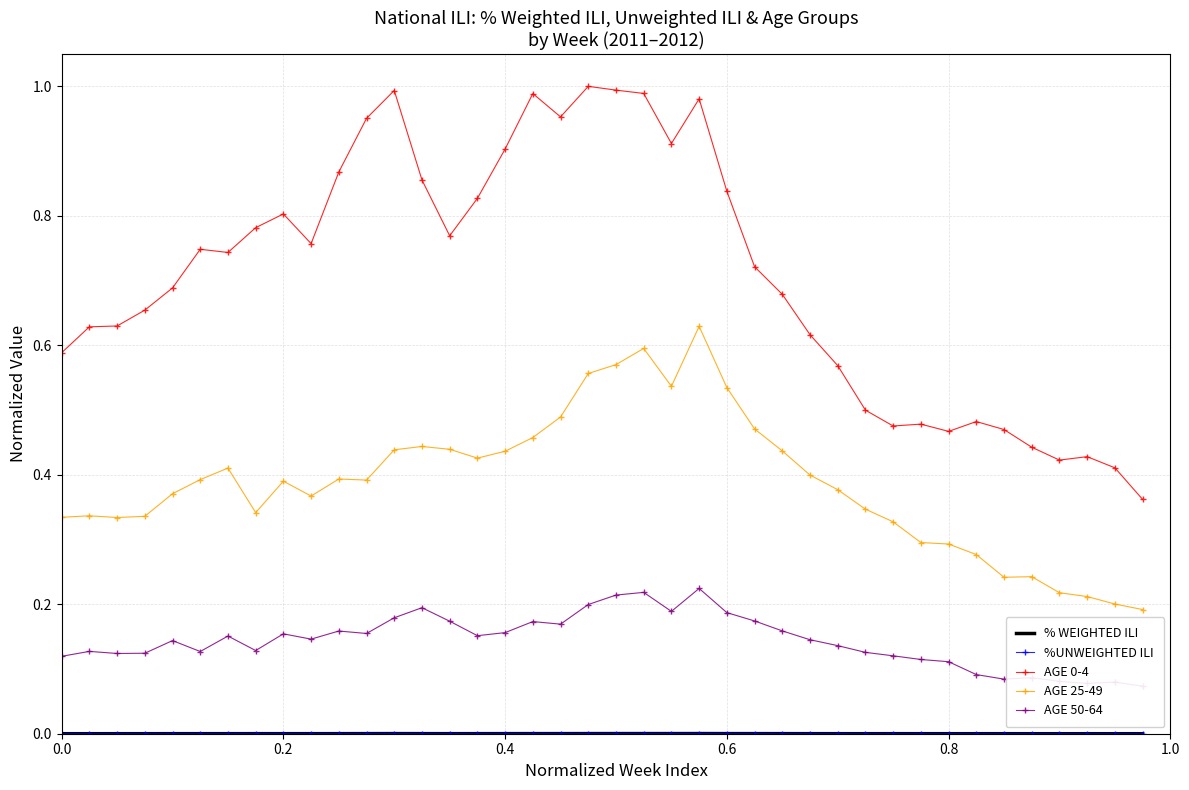

True or false: % WEIGHTED ILI and AGE 0-4 intersect in this chart.

False